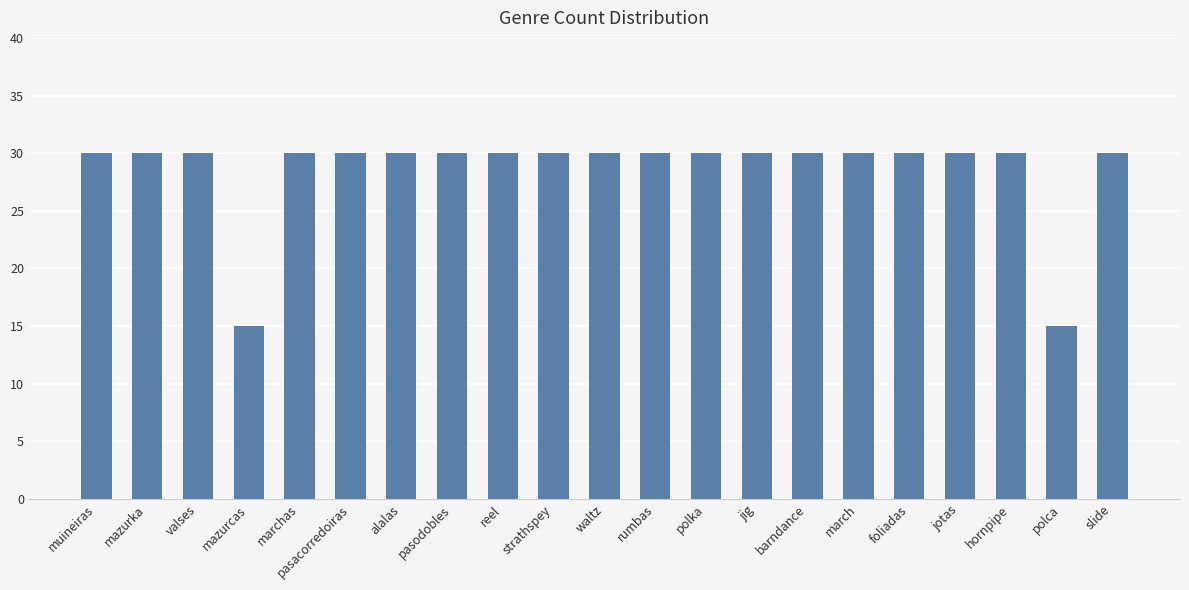

What is the sum of all values?

600